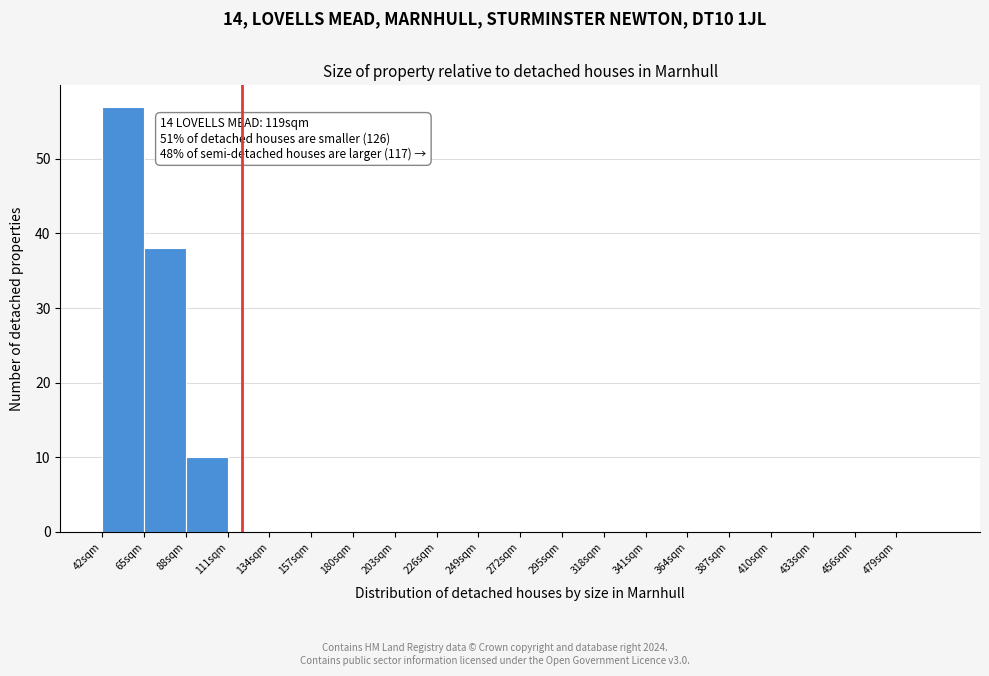

Which range on the x-axis has the tallest bar?

42 to 65